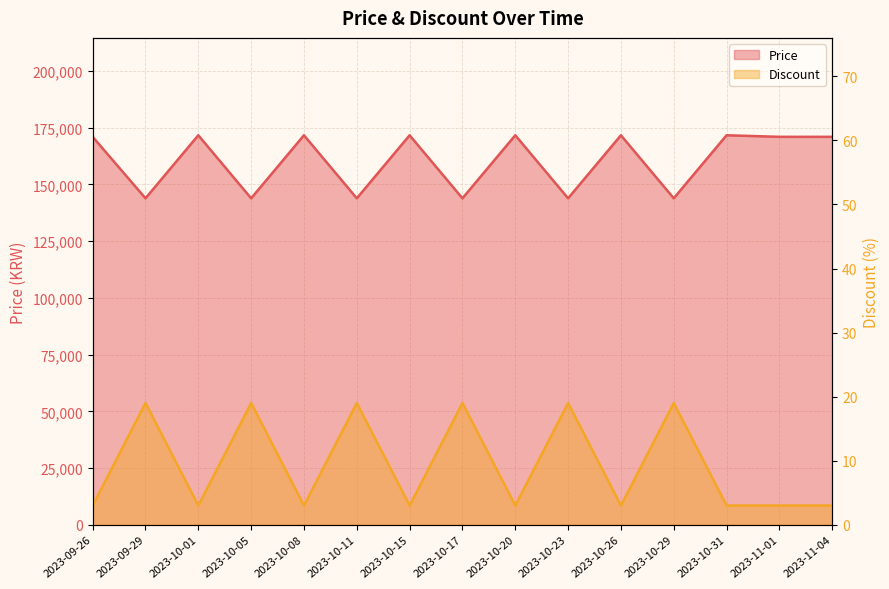

Which category has the highest value across all series?

2023-10-01